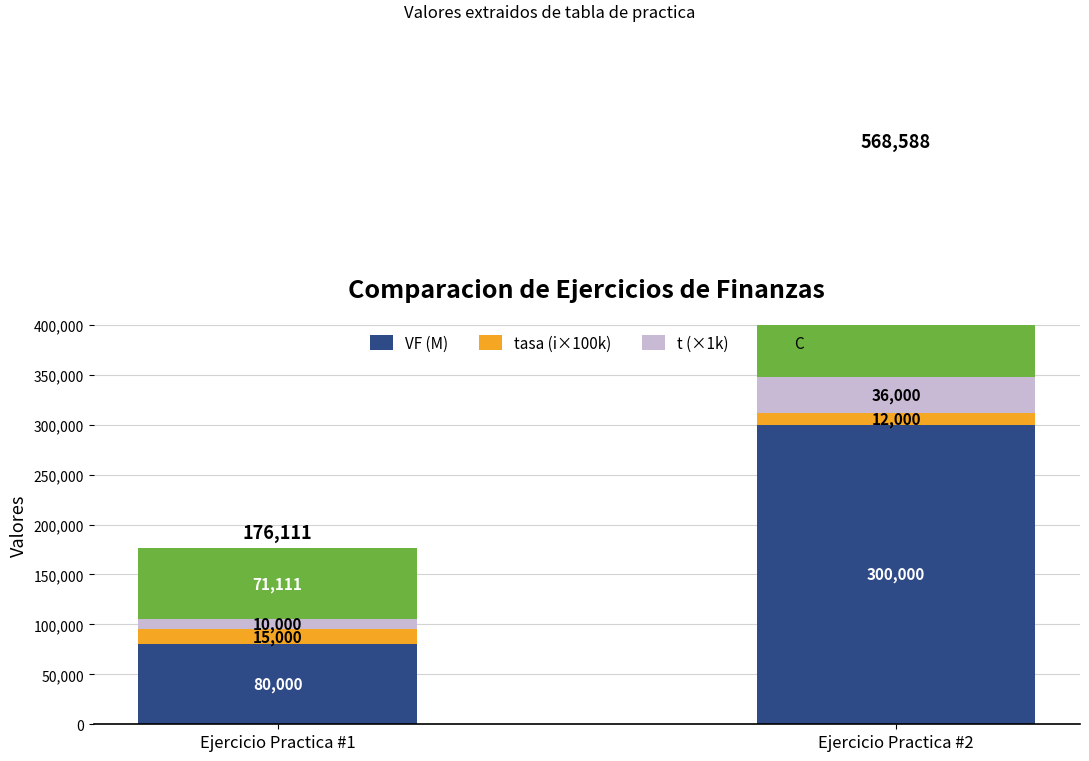

At Ejercicio Practica #1, list the series in order from largest to smallest.

VF (M), C, tasa (i×100k), t (×1k)